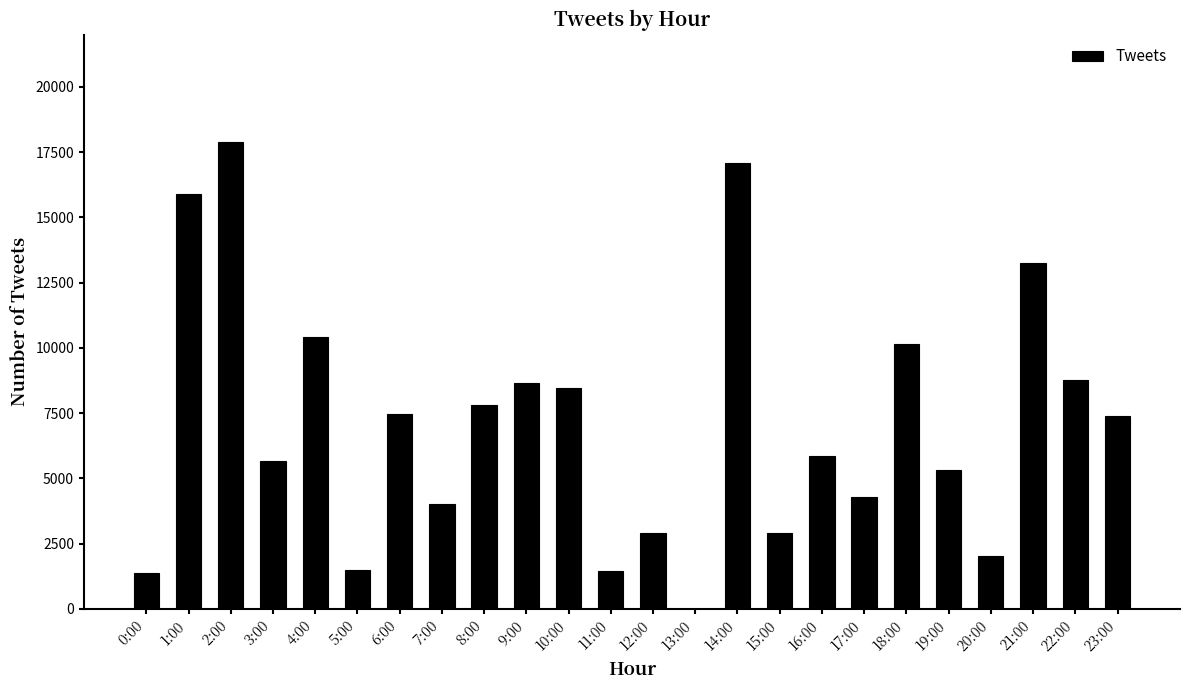

What is the greatest value displayed?

17904